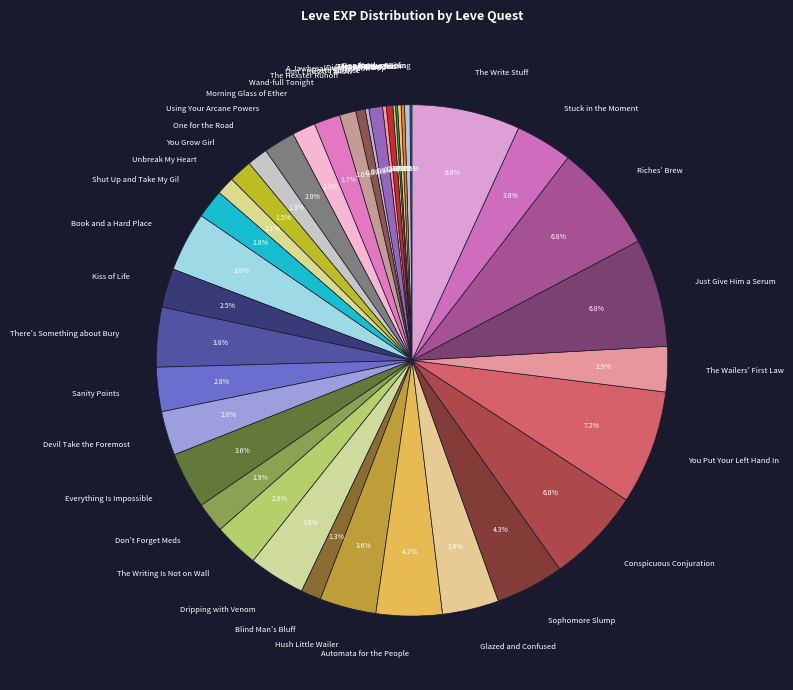

What percentage is NOT represented by One for the Road?

98.7%